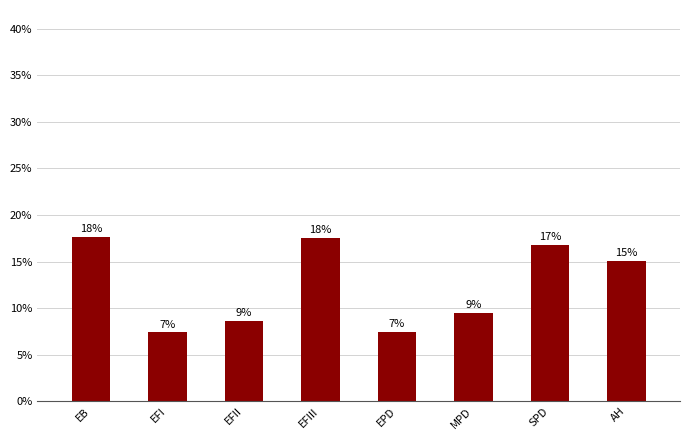

Reading left to right, transcribe all the data shown in this chart.

EB=17.6	EFI=7.4	EFII=8.6	EFIII=17.5	EPD=7.5	MPD=9.5	SPD=16.8	AH=15.1